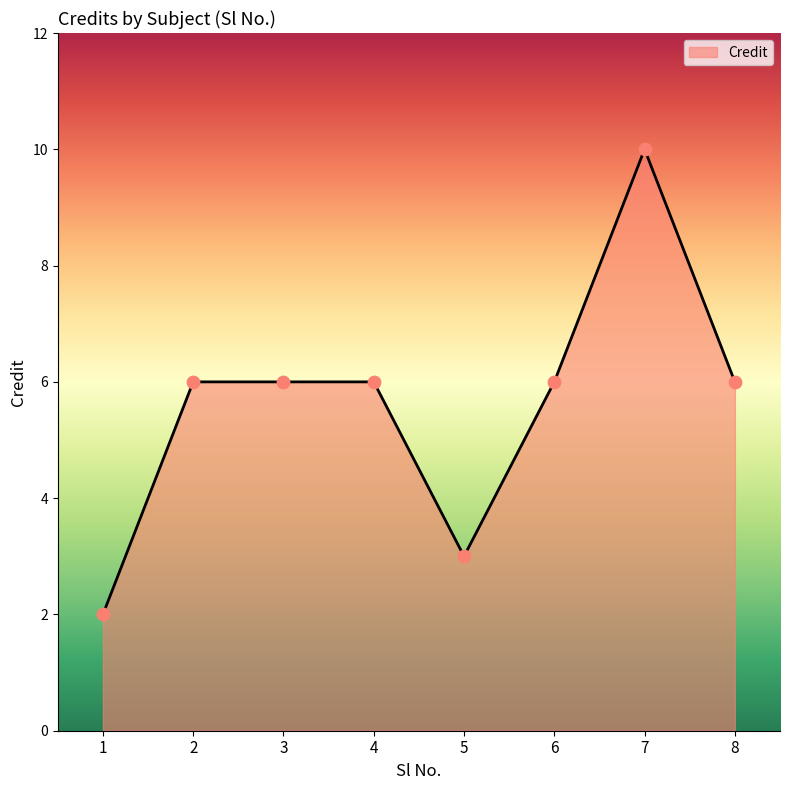

Approximately how many times larger is the value at 7 compared to 3?

1.7